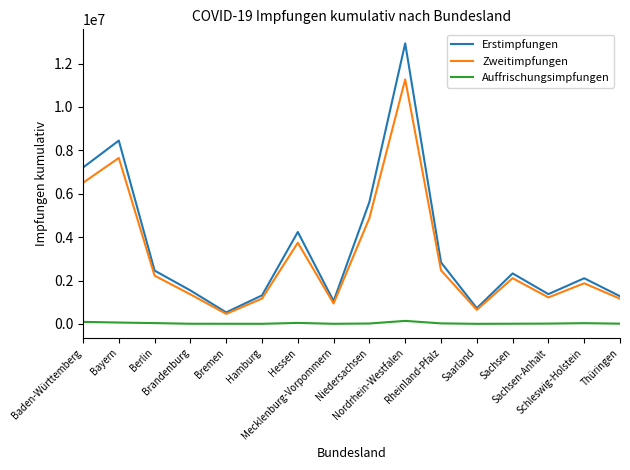

True or false: Zweitimpfungen and Auffrischungsimpfungen cross at least once.

False